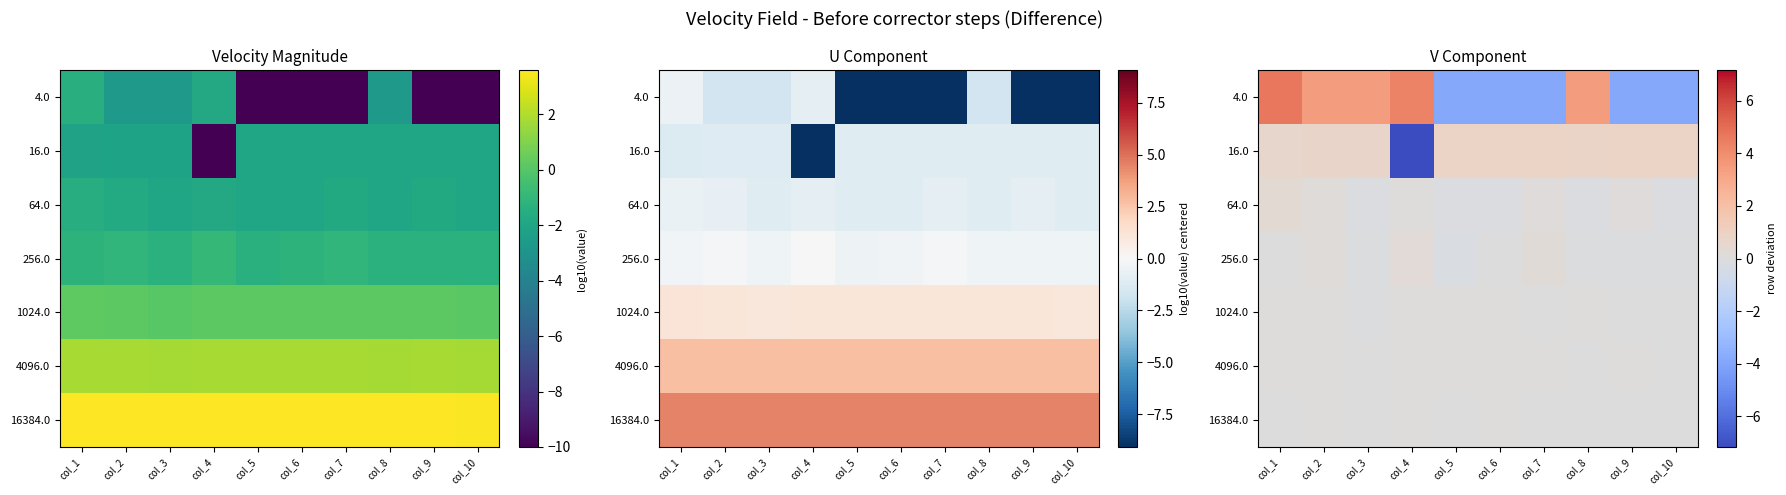

At which category is the sum across all series the highest?

col_1